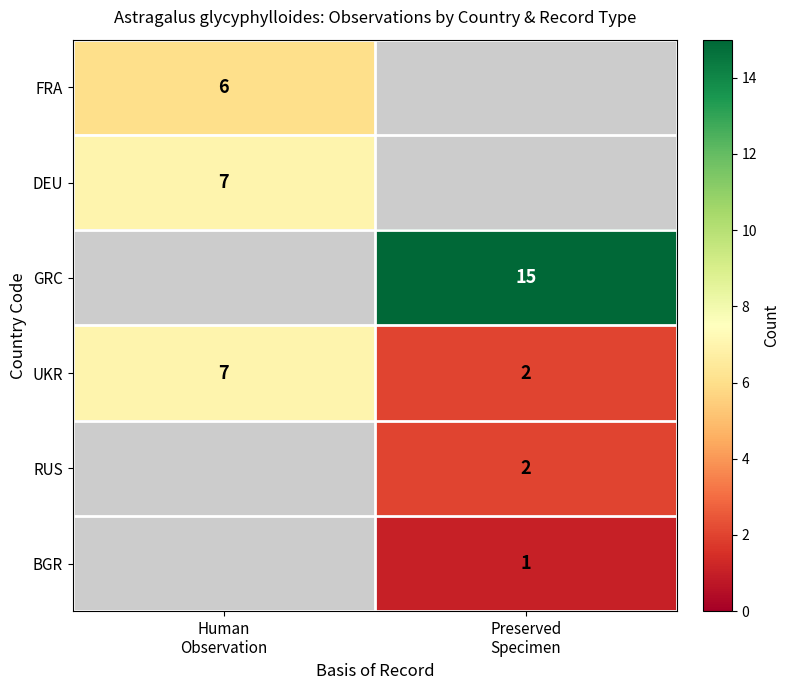

Read the BGR value at Preserved Specimen.

1.0